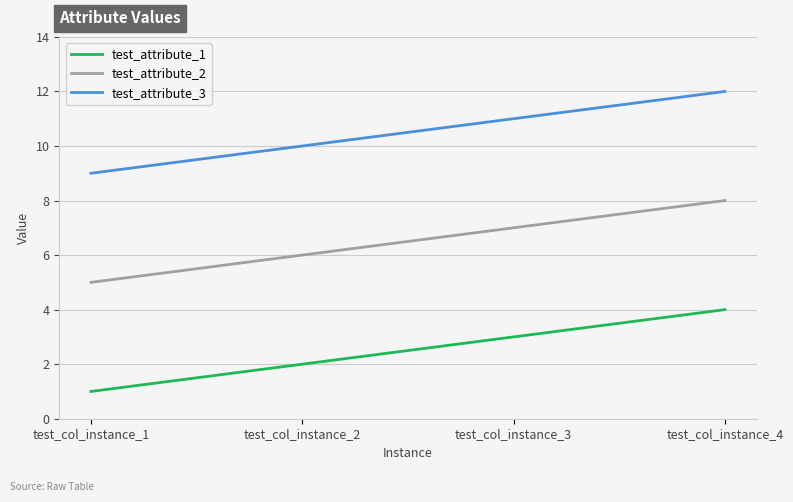

Reading left to right, transcribe all the data shown in this chart.

test_attribute_1: 1	2	3	4
test_attribute_2: 5	6	7	8
test_attribute_3: 9	10	11	12